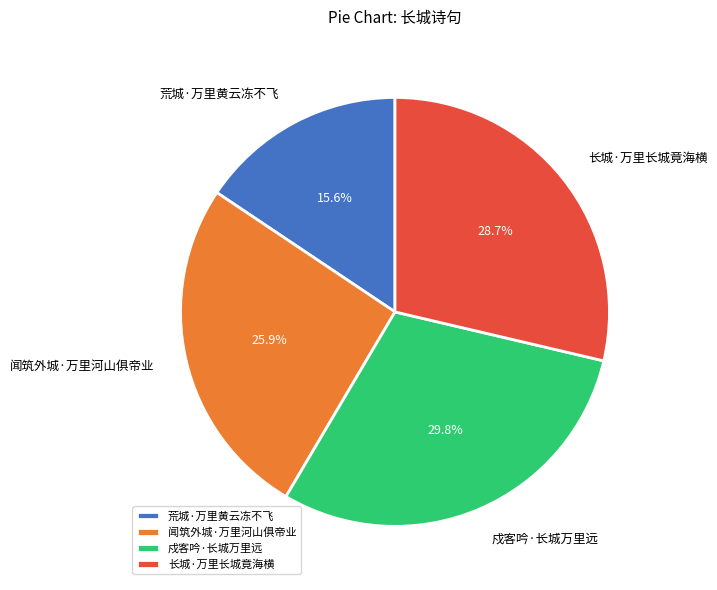

Count the number of slices in the pie.

4